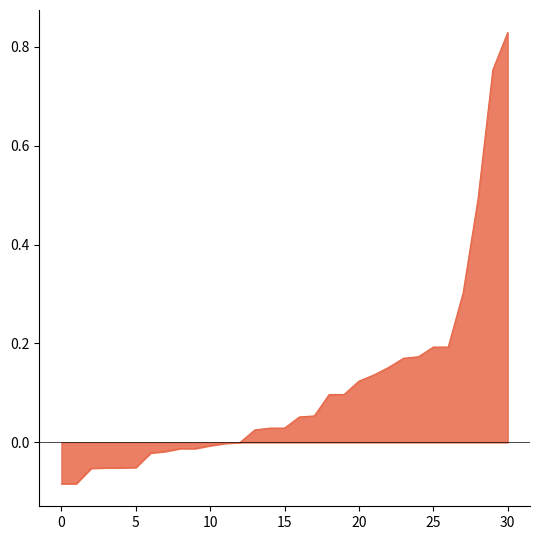

What is the difference between the maximum and minimum values?

0.9